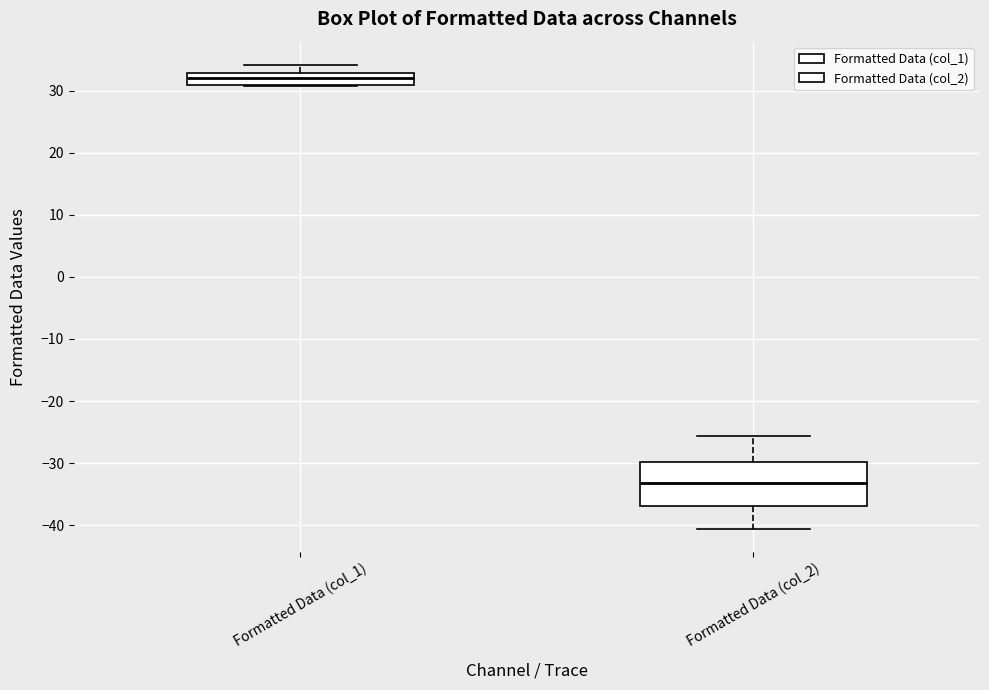

Which box has the highest median line?

Formatted Data (col_1)